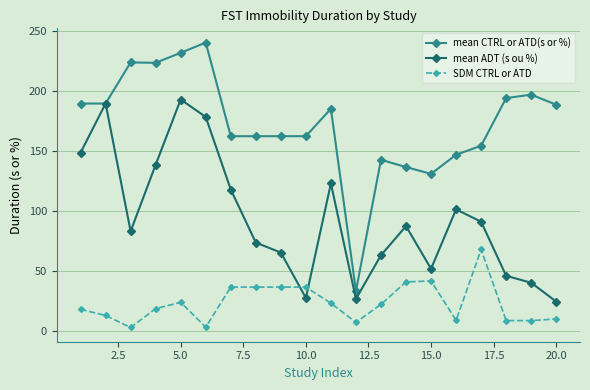

What is the maximum value for mean ADT (s ou %)?

192.8